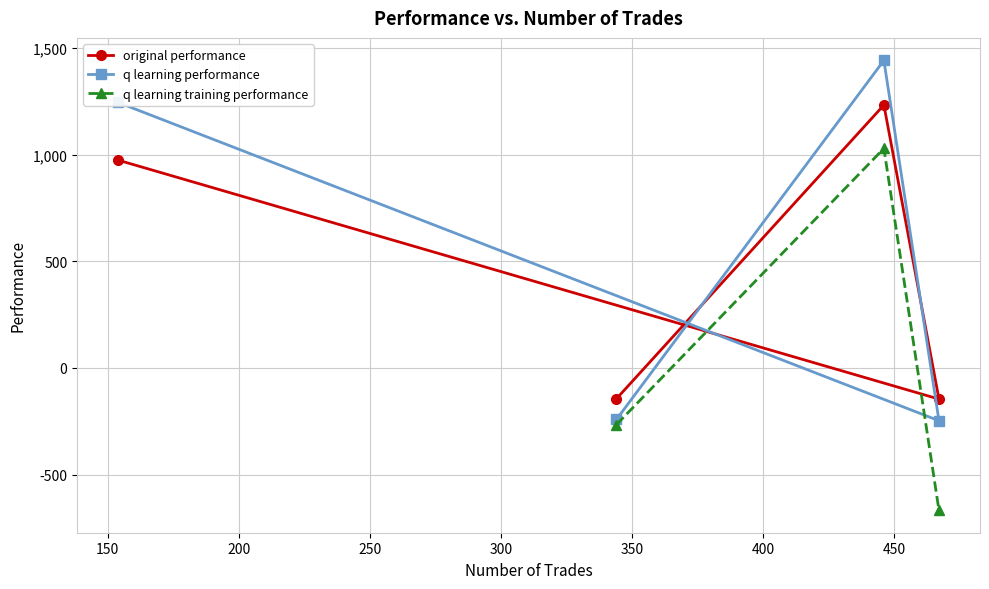

What is the value of the original performance point at the 4th from the left?

-146.1